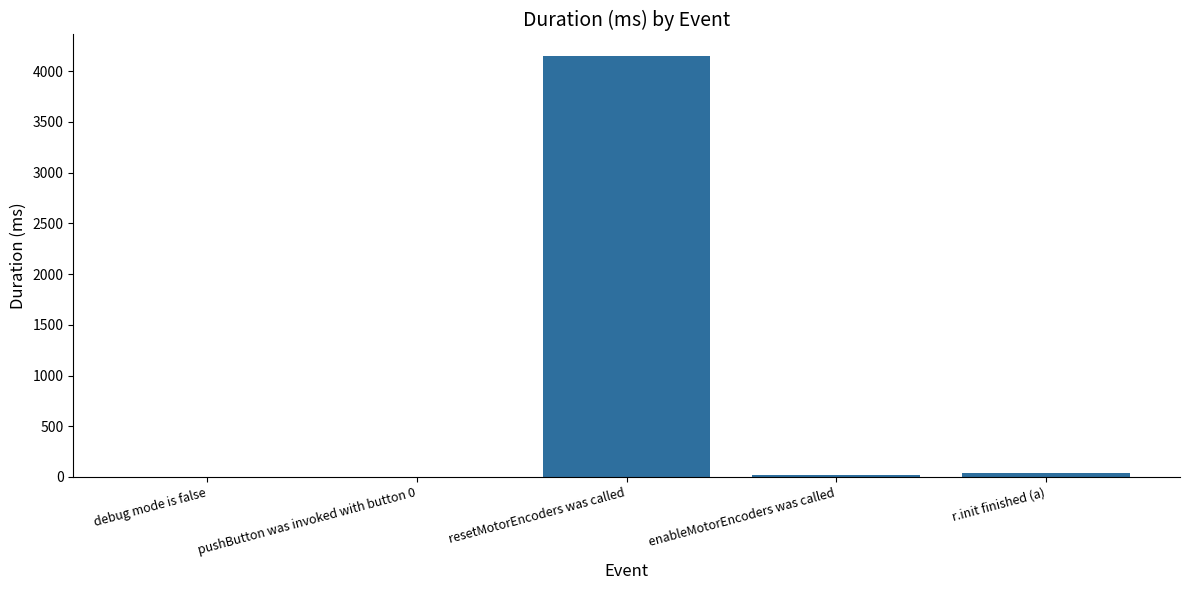

What is the approximate value at resetMotorEncoders was called?

4152.5